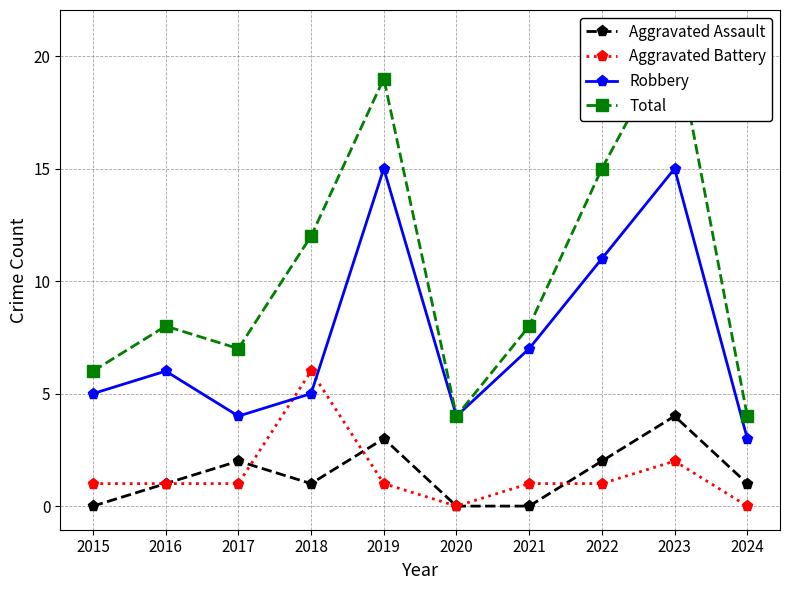

True or false: Total and Robbery cross at least once.

False